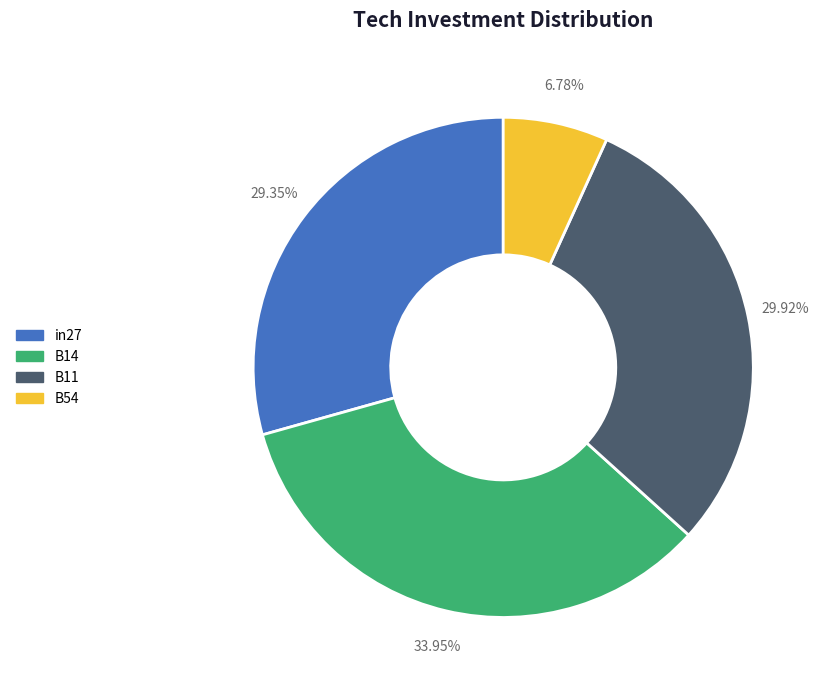

Is there any slice that represents more than half of the pie?

No